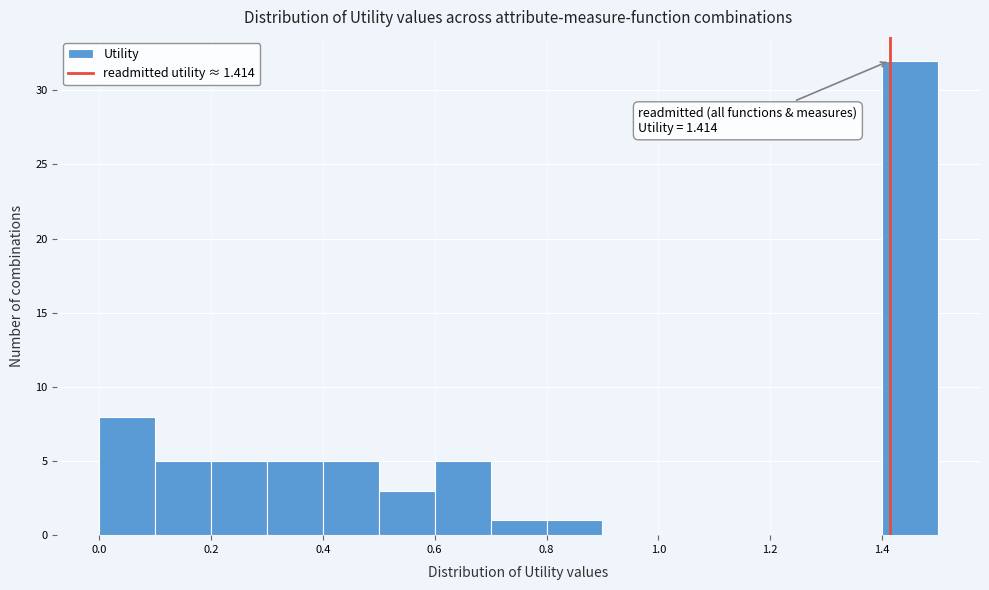

Which range on the x-axis has the tallest bar?

1.4 to 1.5